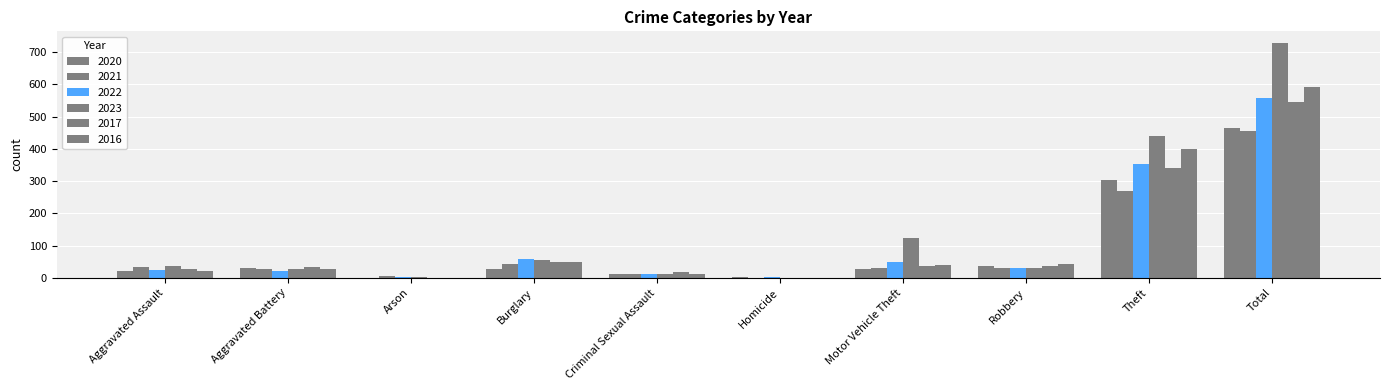

Reading right to left, transcribe all the data shown in this chart.

2020: 464	303	36	27	2	13	28	1	32	22
2021: 455	270	32	31	1	13	43	6	26	33
2022: 557	354	31	50	4	13	57	3	20	25
2023: 728	441	32	123	1	13	54	2	26	36
2017: 544	341	37	38	1	17	49	1	33	27
2016: 592	399	42	39	1	13	49	0	28	21